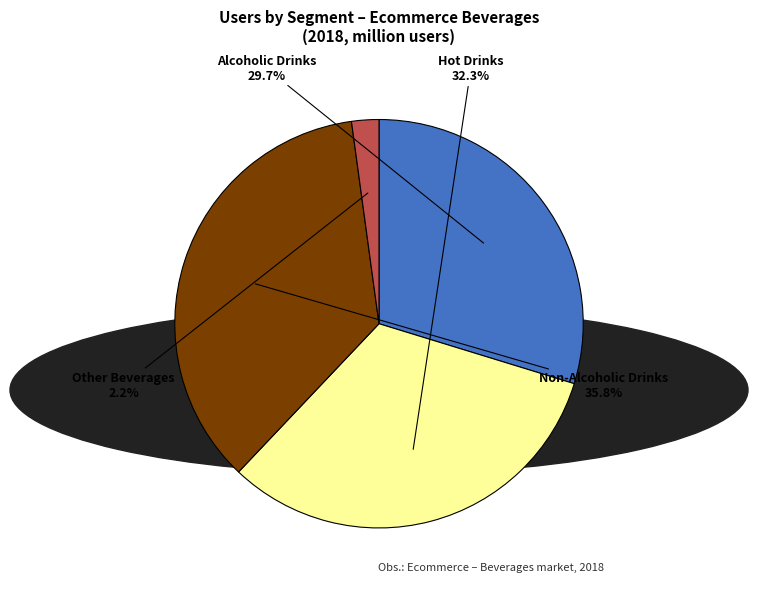

Between Non-Alcoholic Drinks and Hot Drinks, which is larger?

Non-Alcoholic Drinks